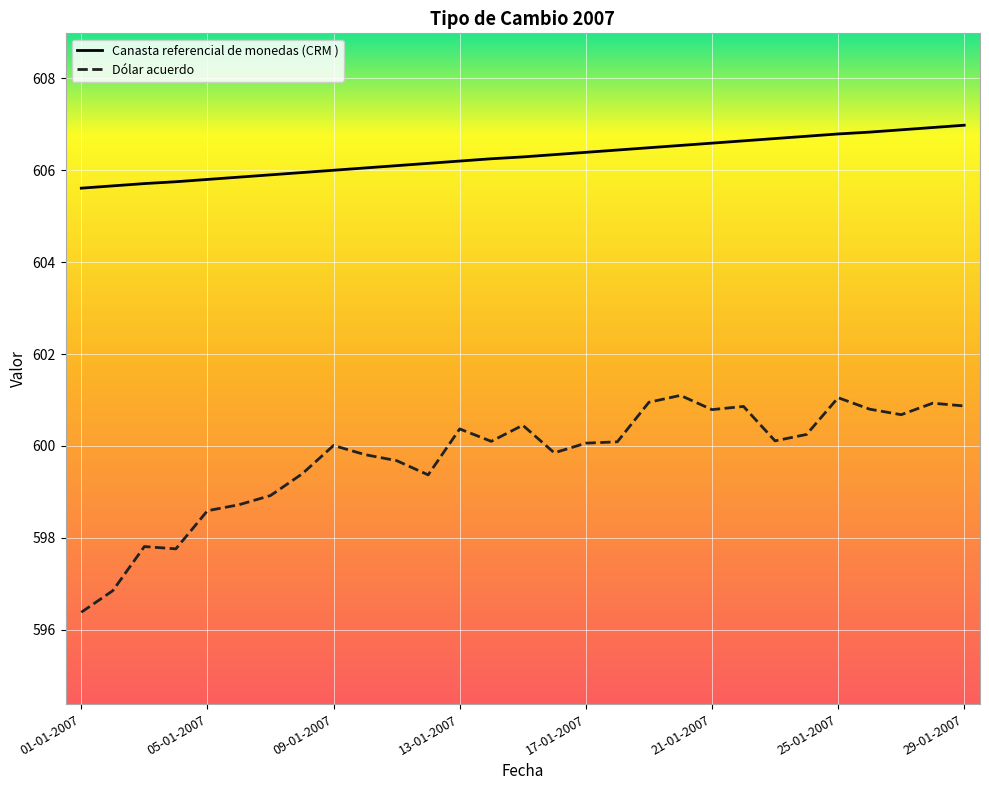

Which series has the largest range (max minus min)?

Dólar acuerdo